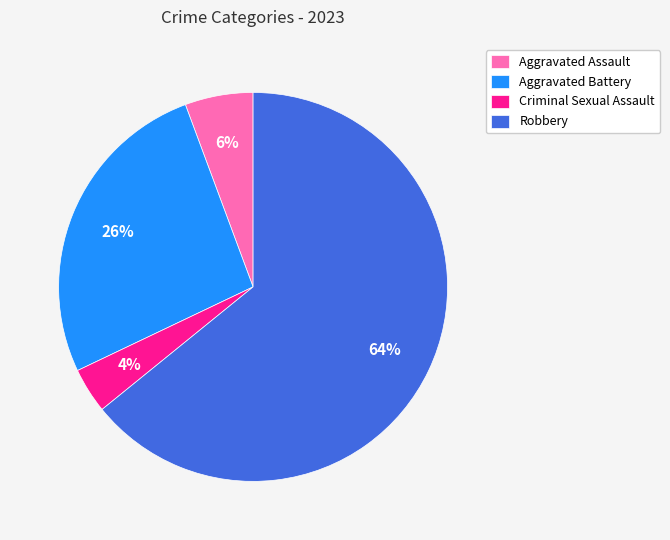

Is there any slice that represents more than half of the pie?

Yes